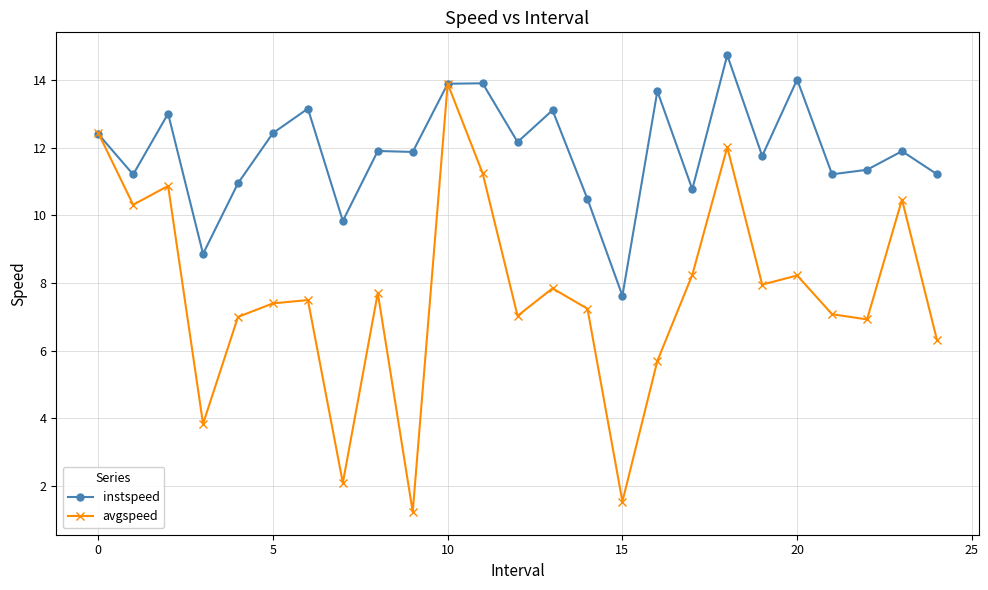

What is the value of the avgspeed point at the 19th from the left?

12.0